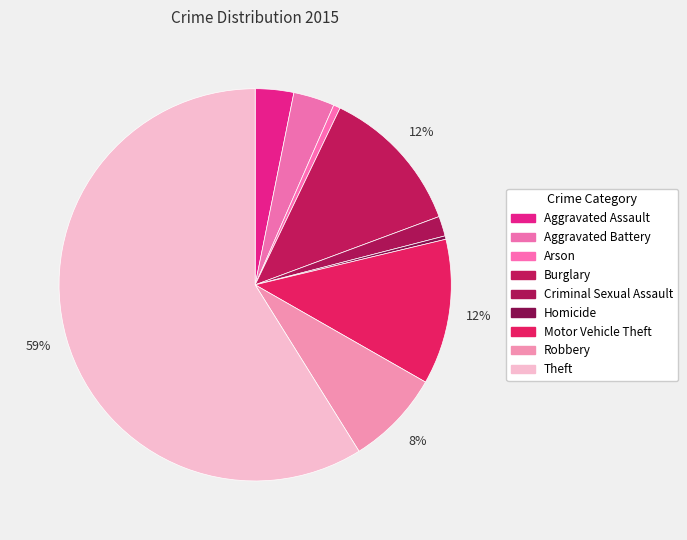

Count the number of slices in the pie.

9